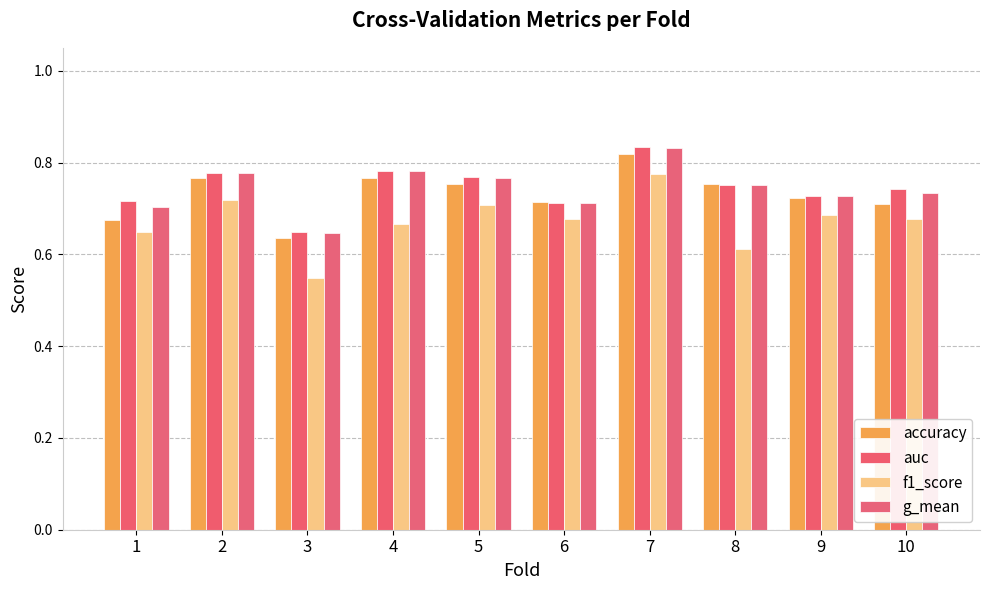

How many bars are there in each group?

4